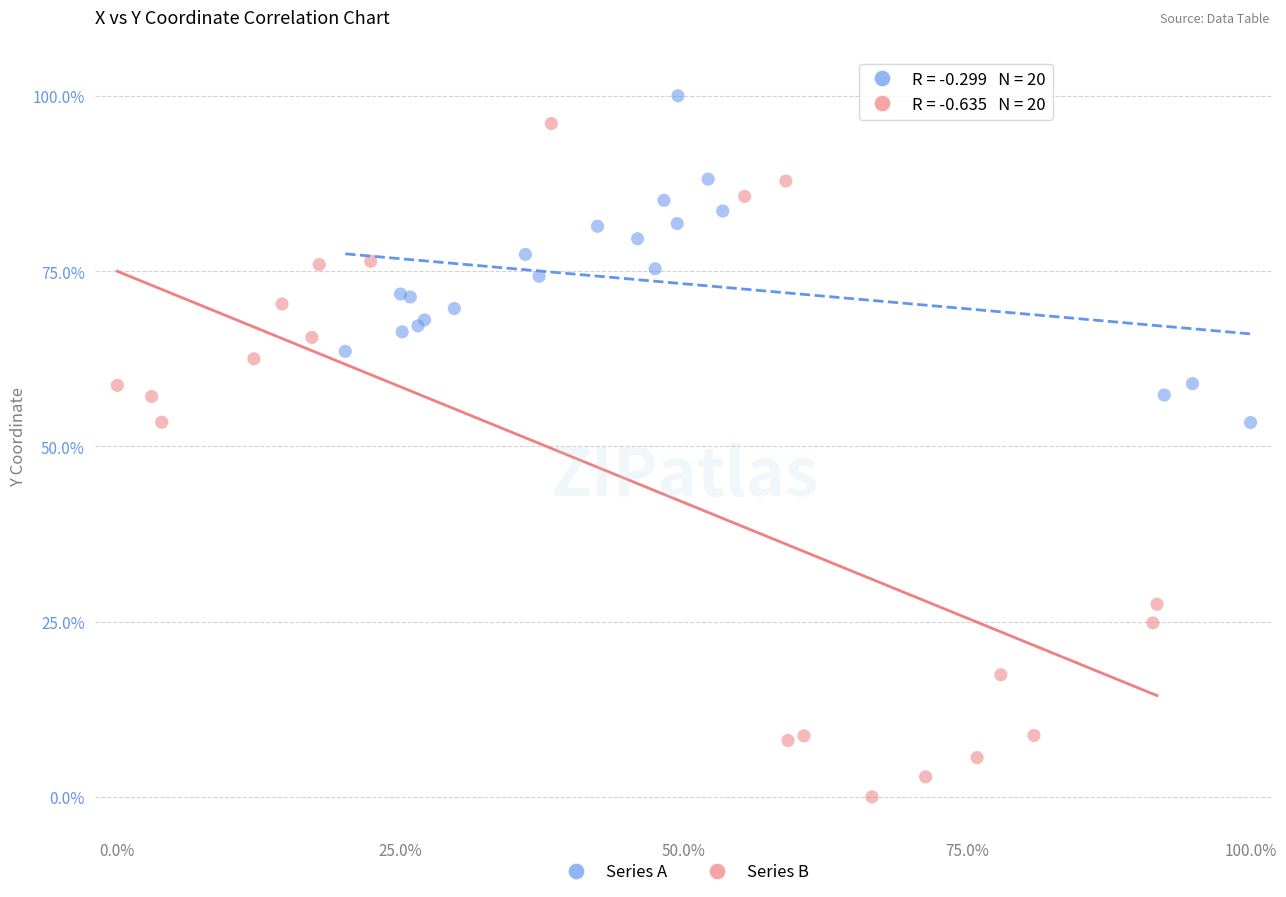

Which series reaches the minimum Y coordinate?

Series B